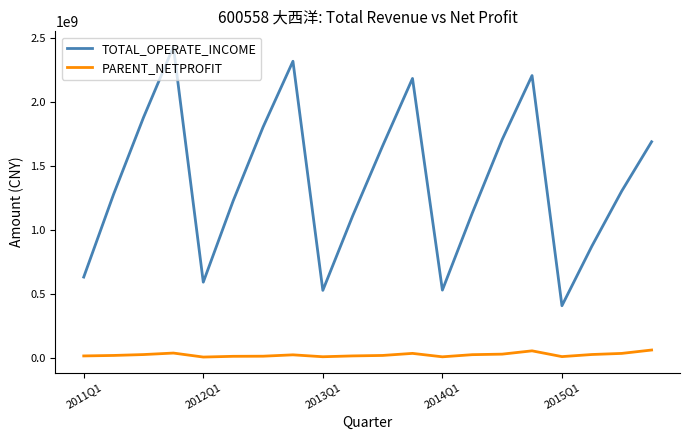

What is the minimum value for TOTAL_OPERATE_INCOME?

411996663.9